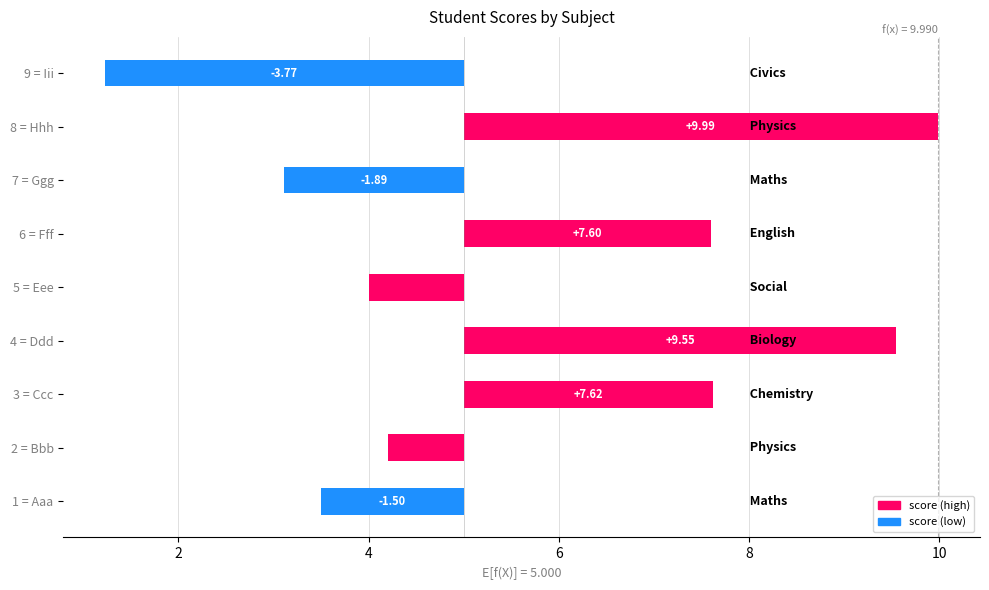

Does the chart contain any negative values?

Yes